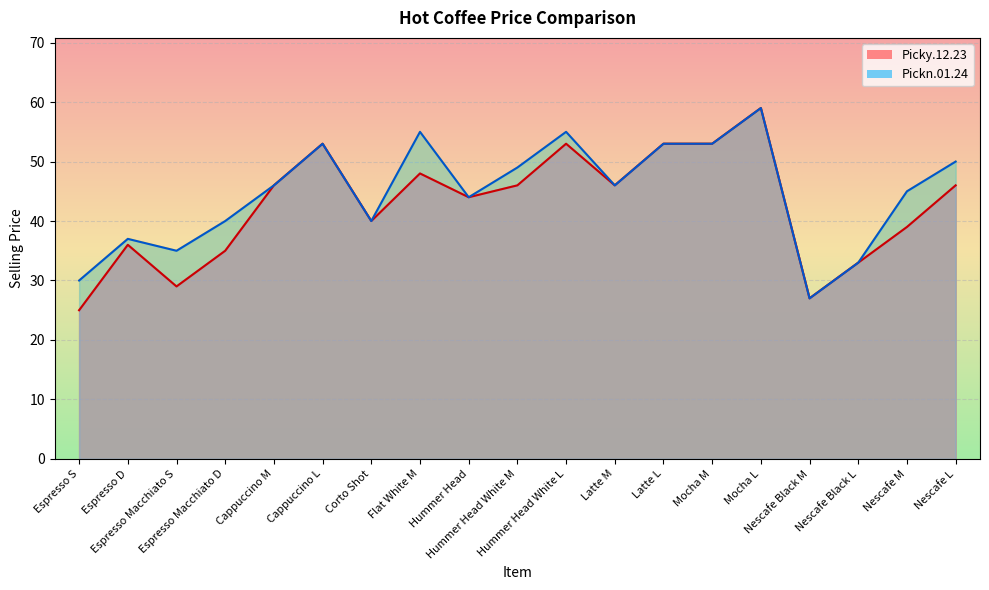

True or false: Picky.12.23 and Pickn.01.24 intersect in this chart.

False